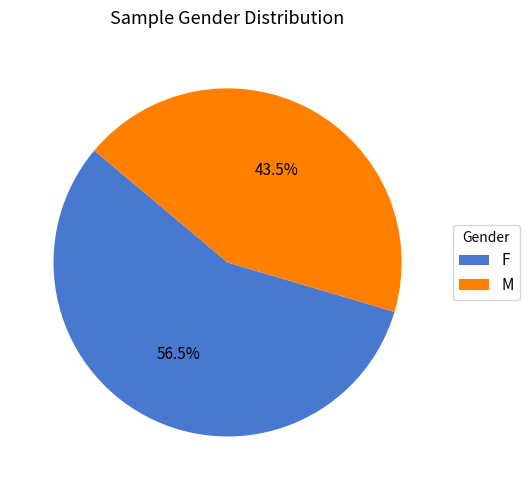

Rank the categories by value from highest to lowest.

F, M